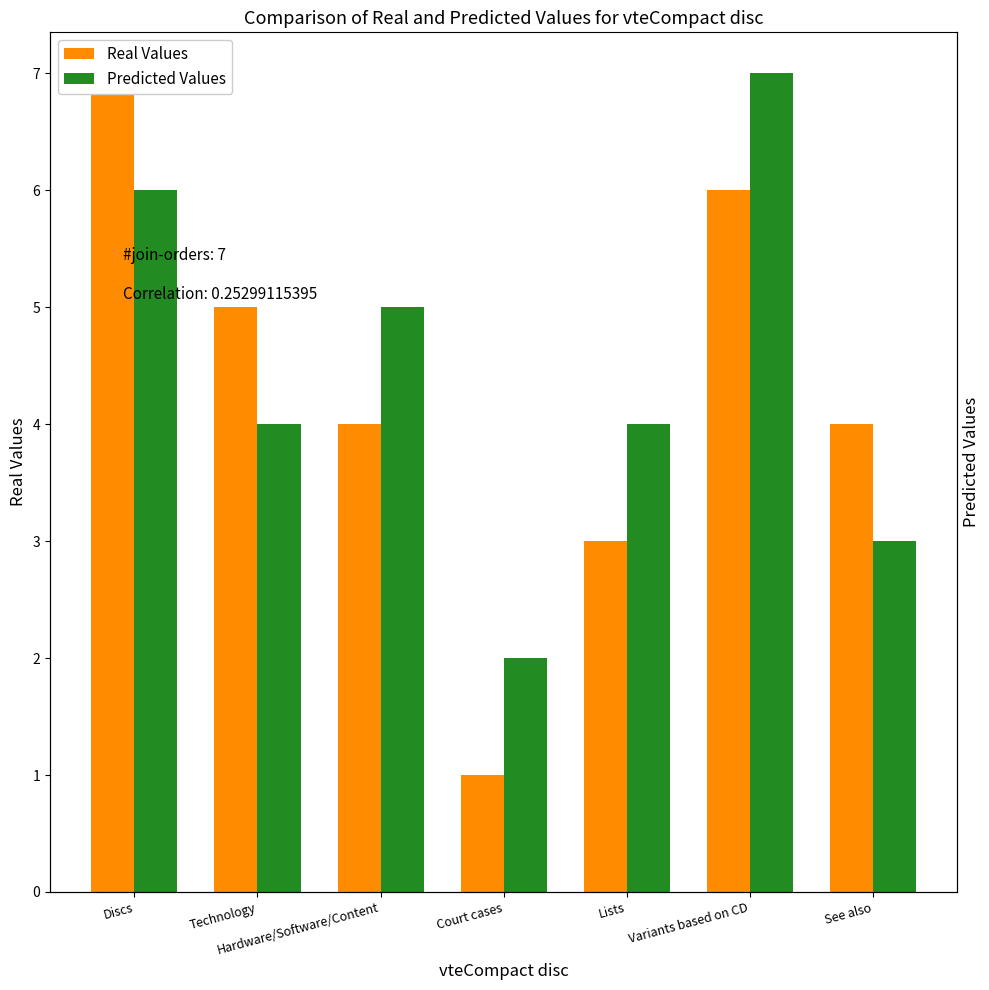

What is the label of the 1st bar from the right?

See also